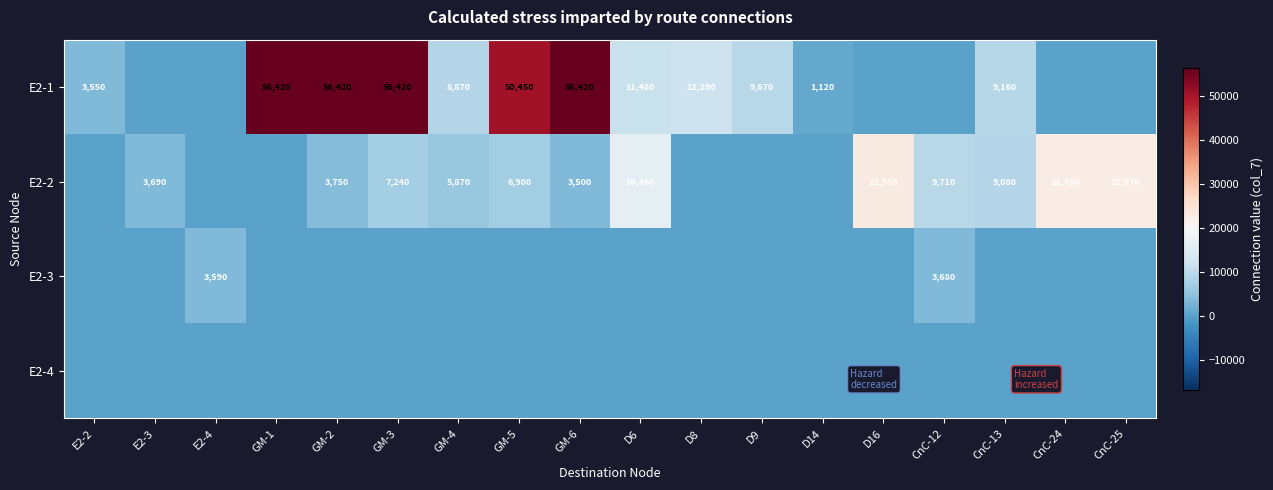

The value of E2-2 at GM-5 is 6900. True or false?

True